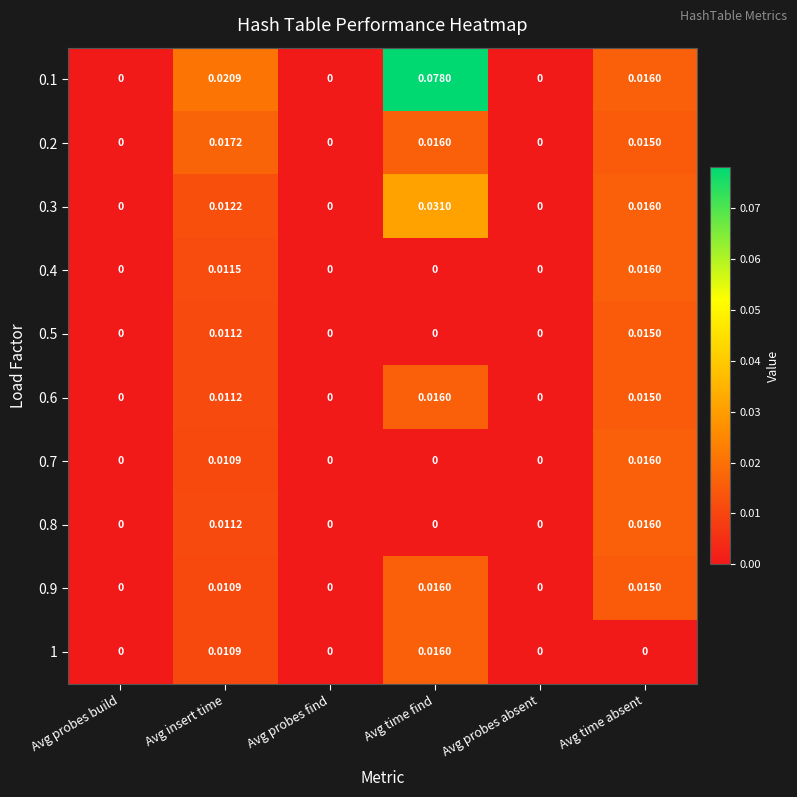

At which category is the sum across all series the highest?

Avg time find